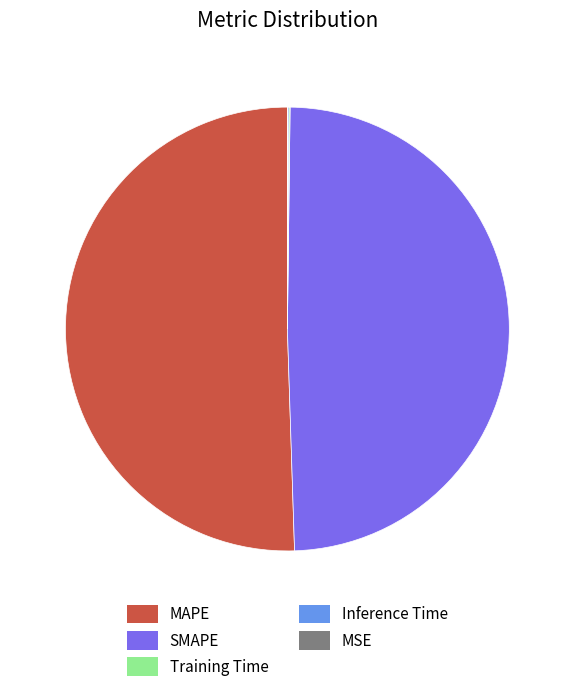

True or false: MAPE accounts for 51% of the total.

True